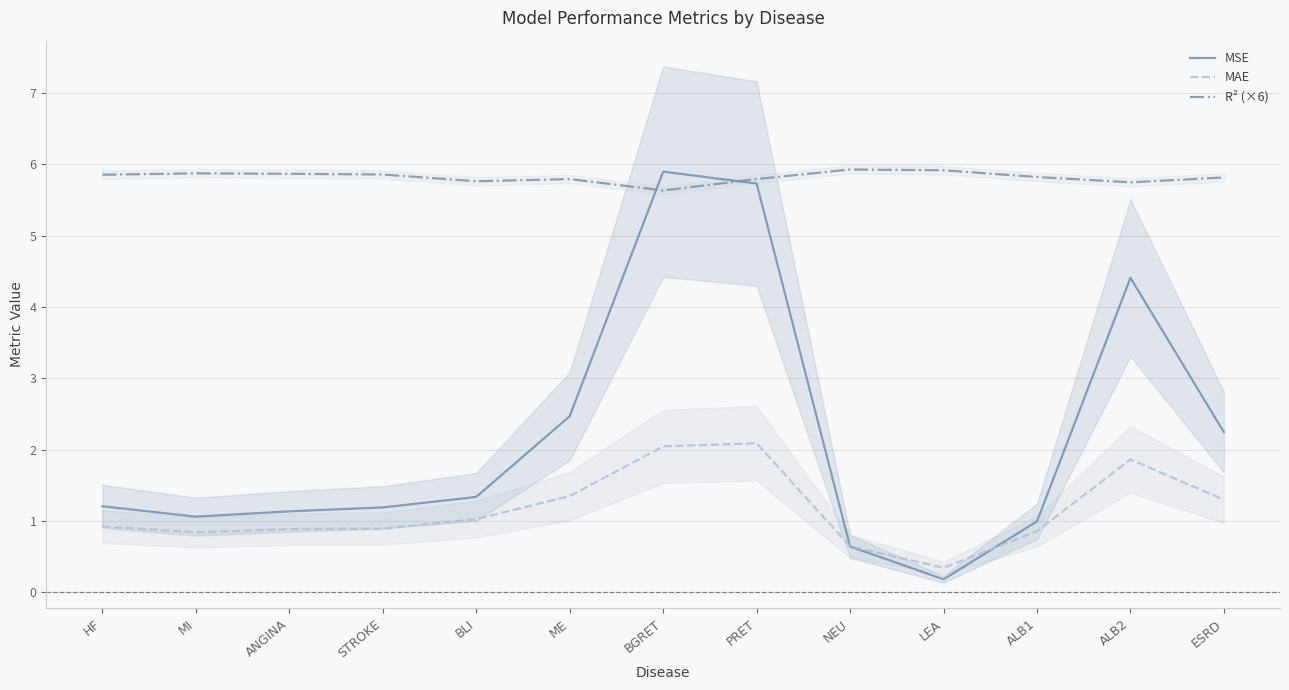

Between LEA and ESRD, which is larger?

ESRD